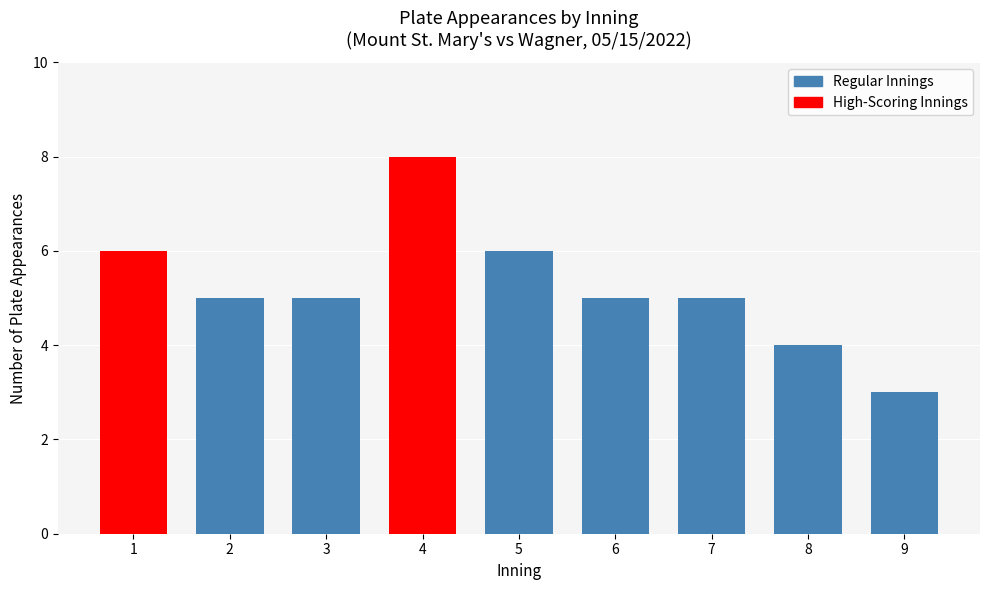

What is the value of the 7th bar from the left?

5